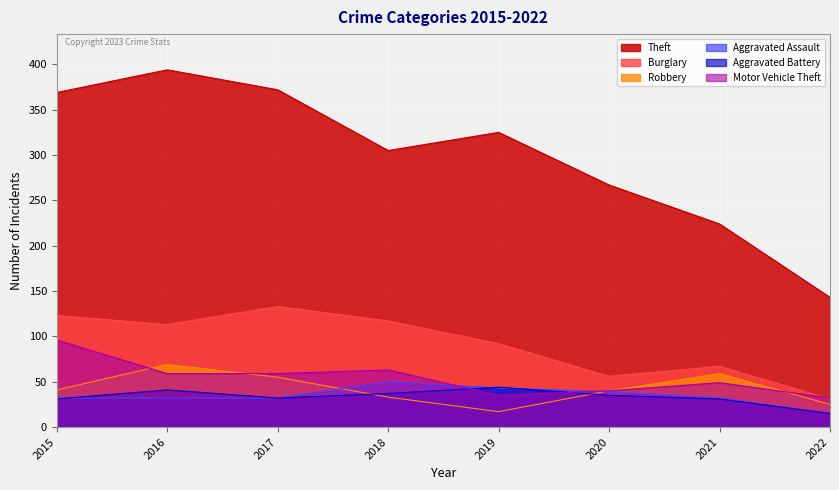

How many interior local valleys does the Theft series have?

1